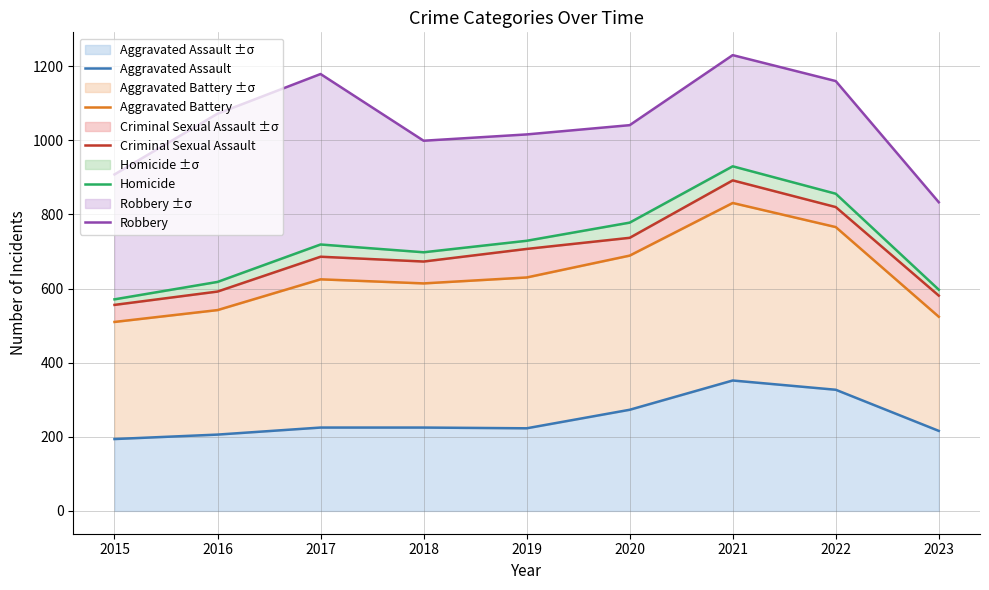

True or false: Criminal Sexual Assault and Homicide intersect in this chart.

False